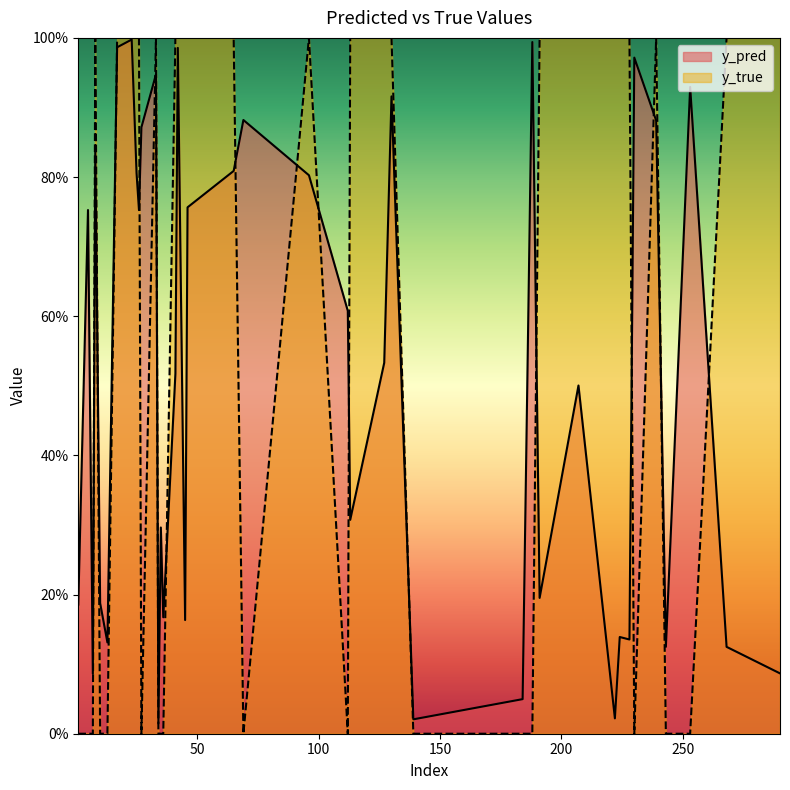

How many lines are shown in the chart?

2